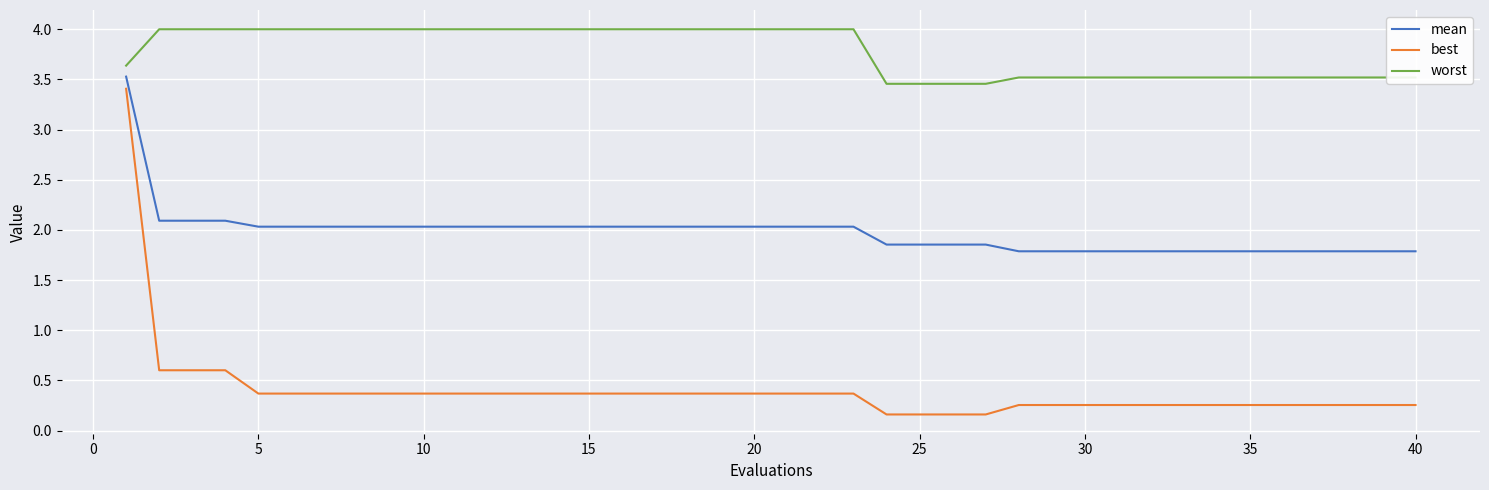

Which series has the widest spread of values?

best